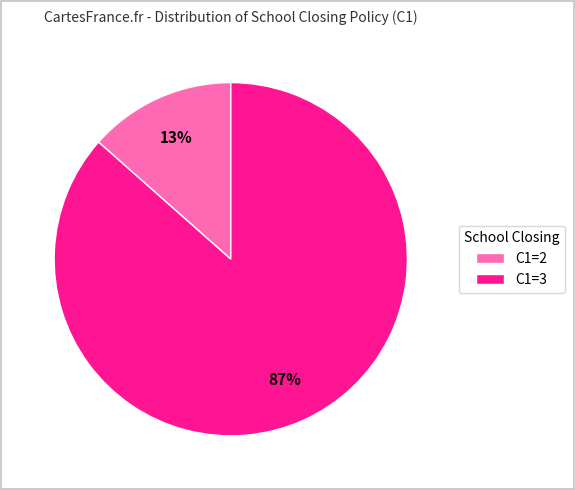

Which slice represents more than half of the pie?

C1=3